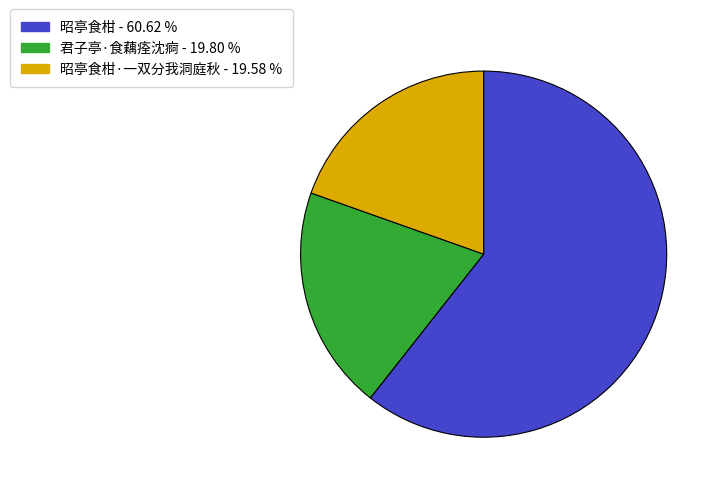

Is there any slice that represents more than half of the pie?

Yes